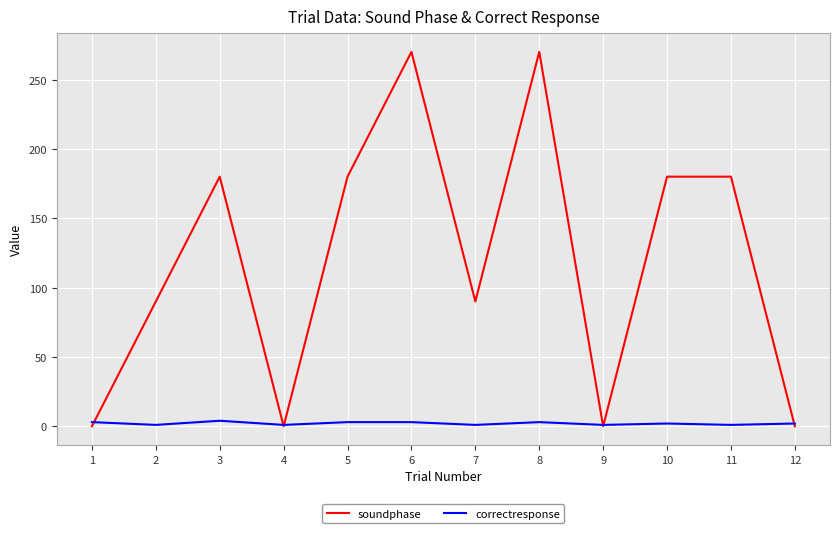

The value of soundphase at 5 is 121. True or false?

False